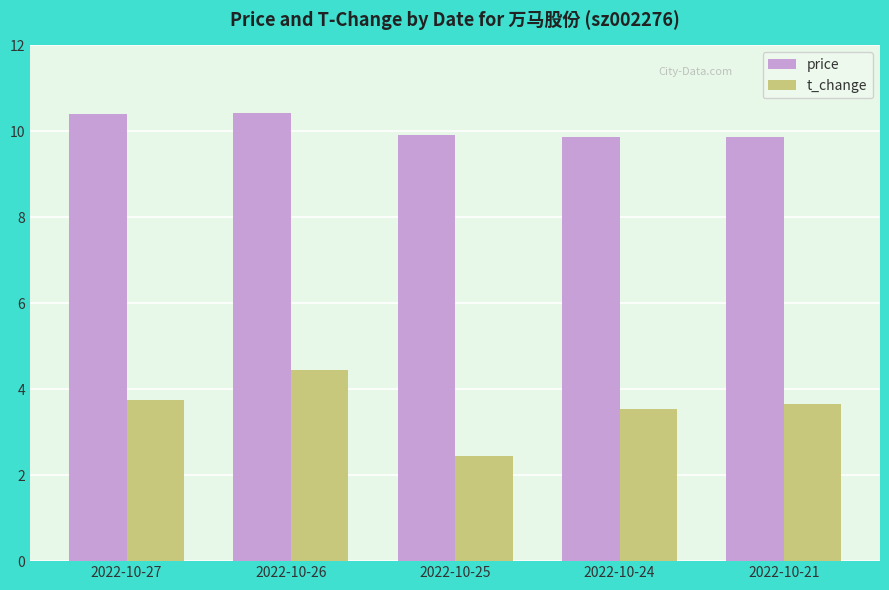

Is it true that price equals 5.5 at 2022-10-25?

False